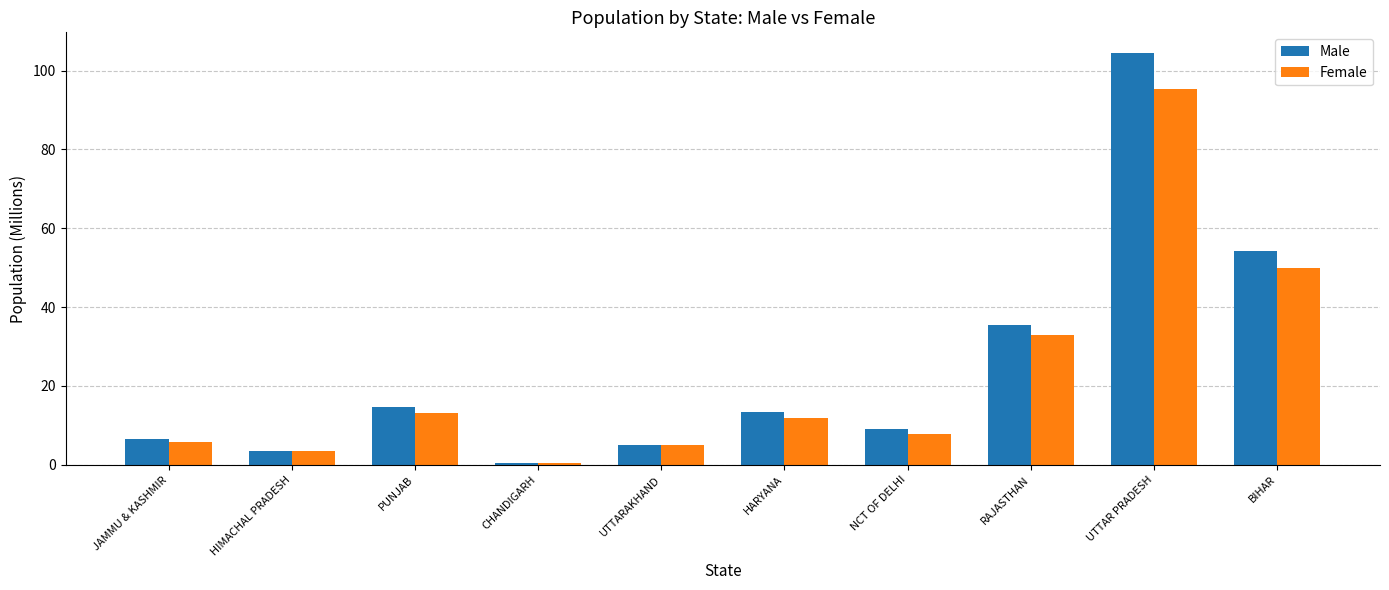

Which series has the widest spread of values?

Male